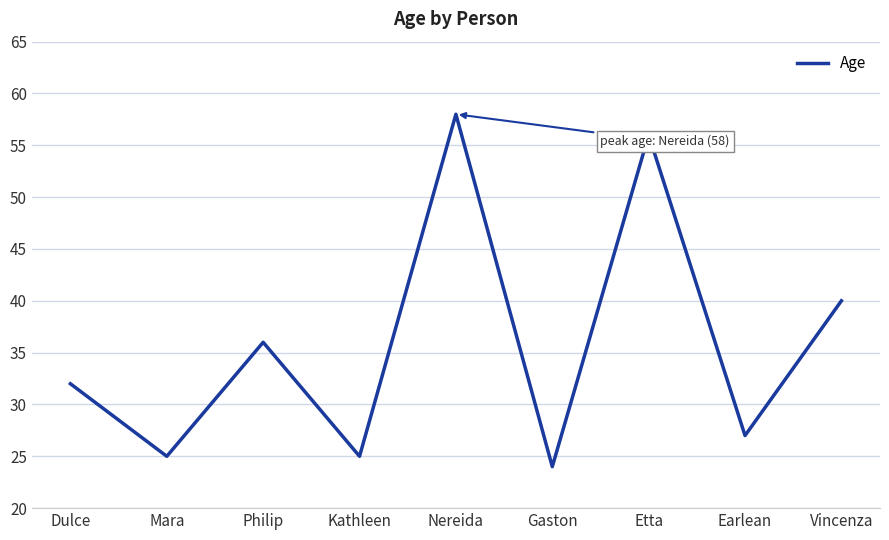

What position from the right is Mara?

8